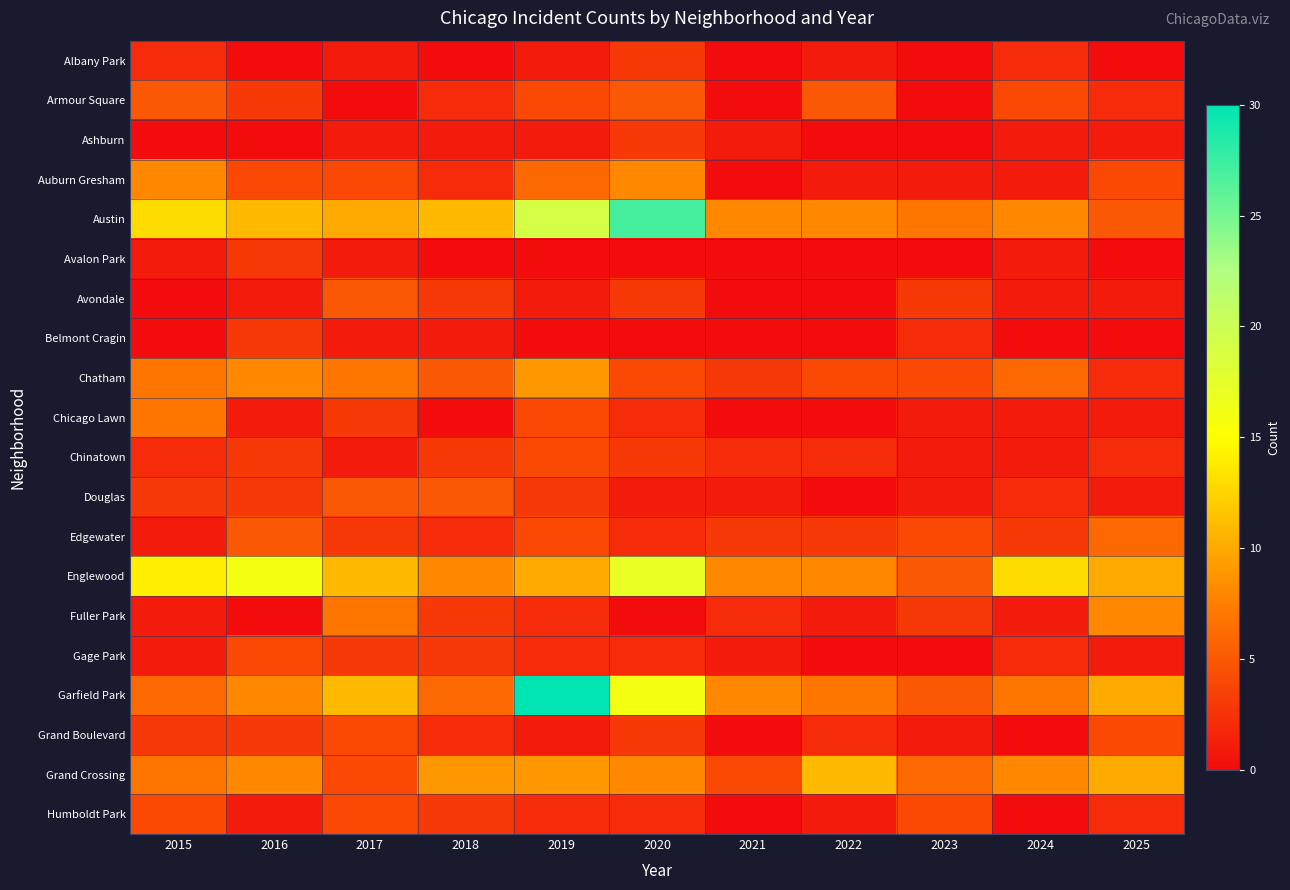

Rank the series at 2015 from highest to lowest value.

Englewood, Austin, Auburn Gresham, Chatham, Chicago Lawn, Grand Crossing, Garfield Park, Armour Square, Humboldt Park, Douglas, Grand Boulevard, Albany Park, Chinatown, Avalon Park, Edgewater, Fuller Park, Gage Park, Ashburn, Avondale, Belmont Cragin